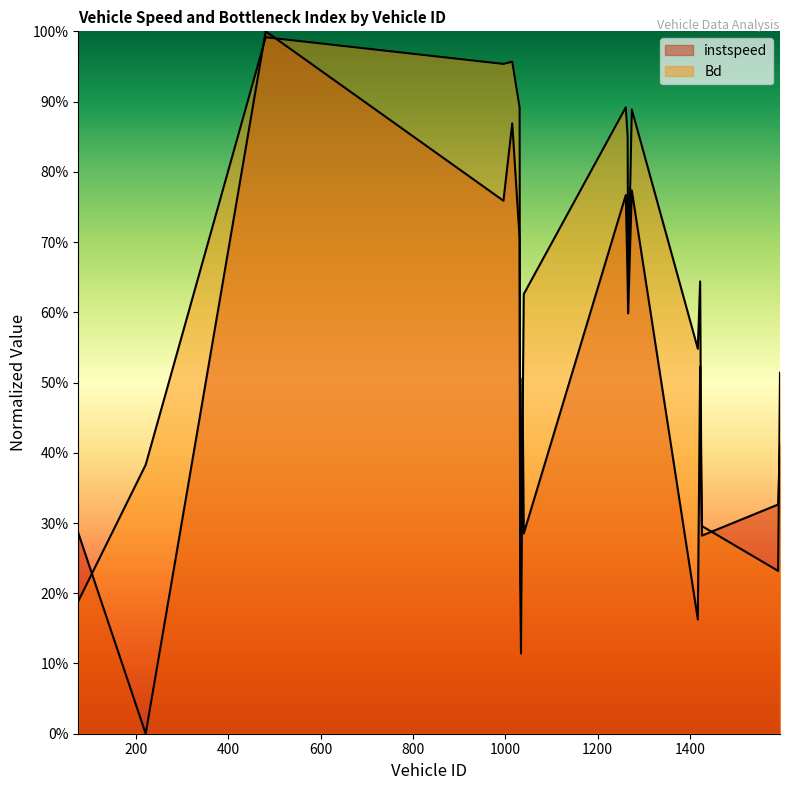

Does the chart display data point markers on the line(s)?

No